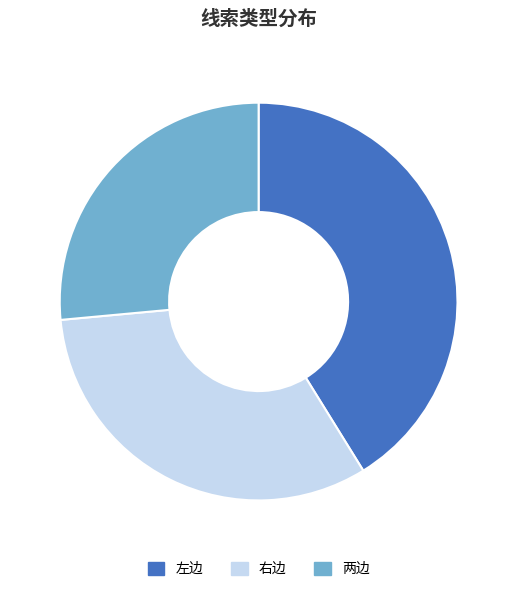

Is there a majority slice in this chart?

No